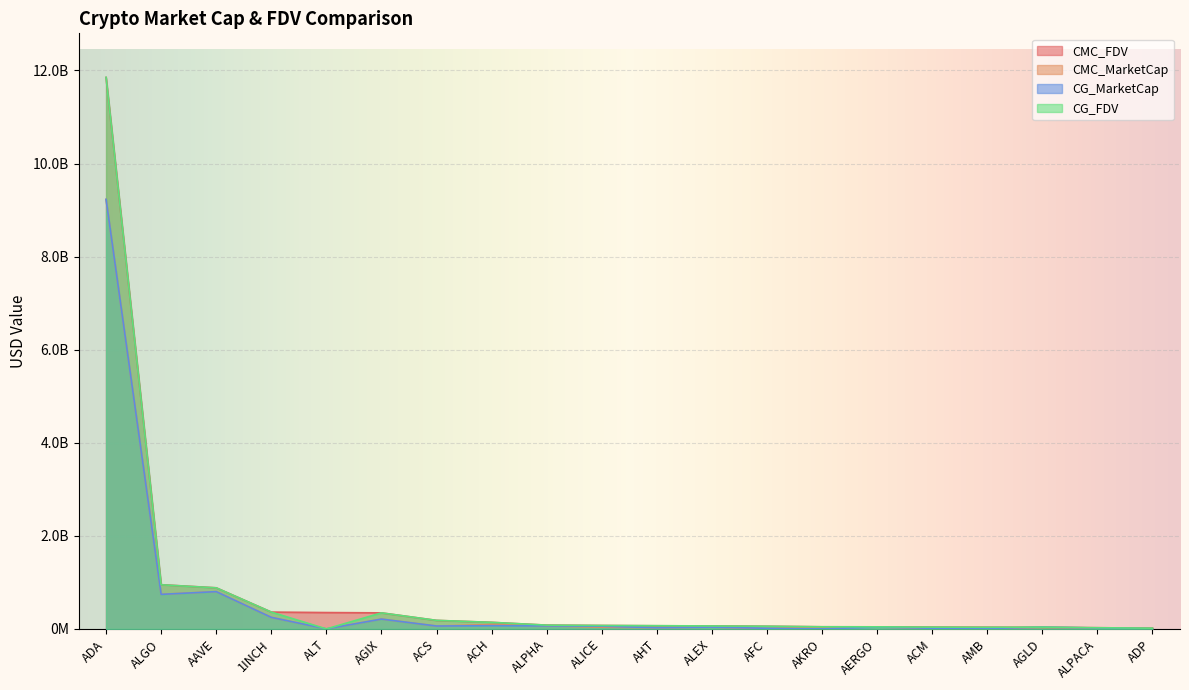

What are all the series names shown in the legend?

CMC_FDV, CMC_MarketCap, CG_MarketCap, CG_FDV